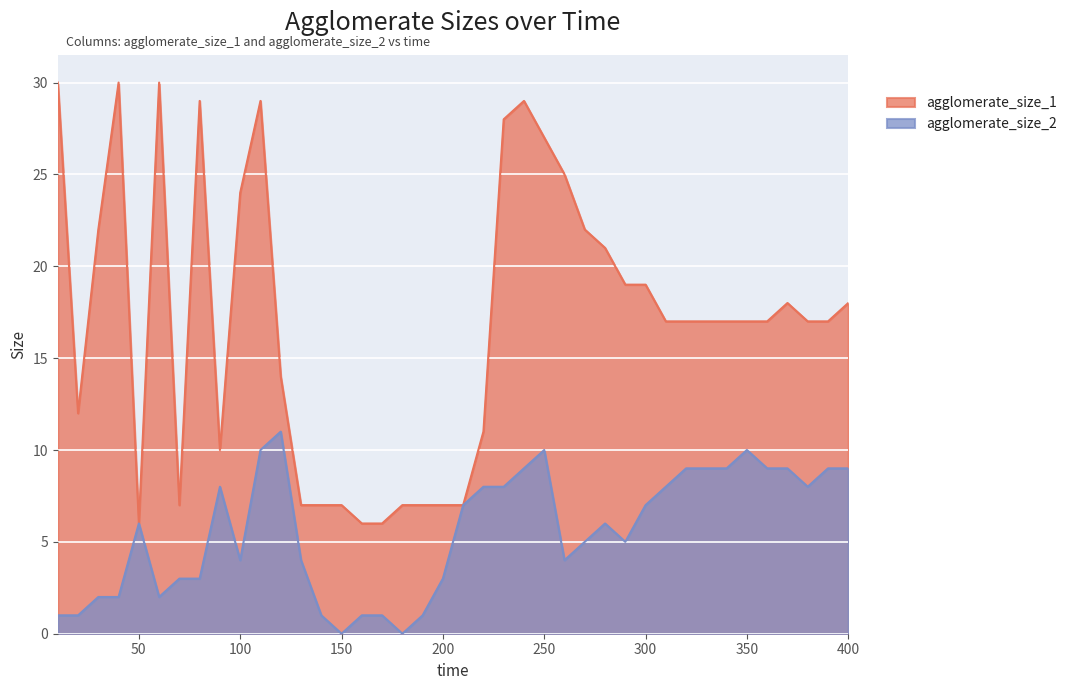

How many interior local valleys does the agglomerate_size_2 series have?

7